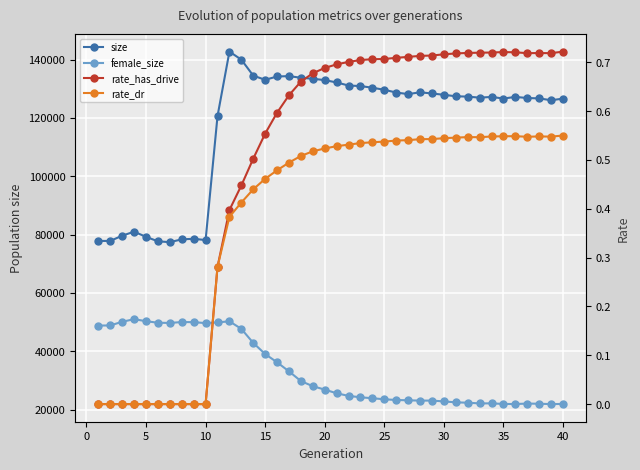

Rank the series by their maximum value, from highest to lowest.

size, female_size, rate_has_drive, rate_dr